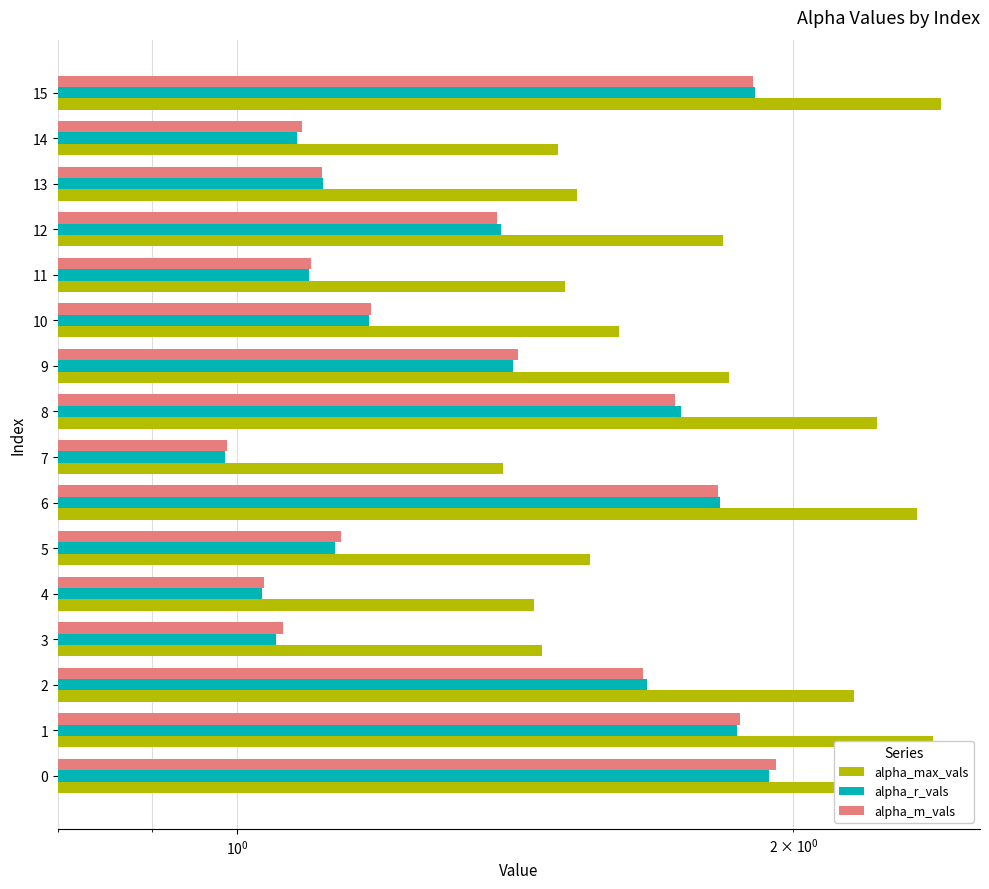

What is the label of the 10th bar from the right?

6